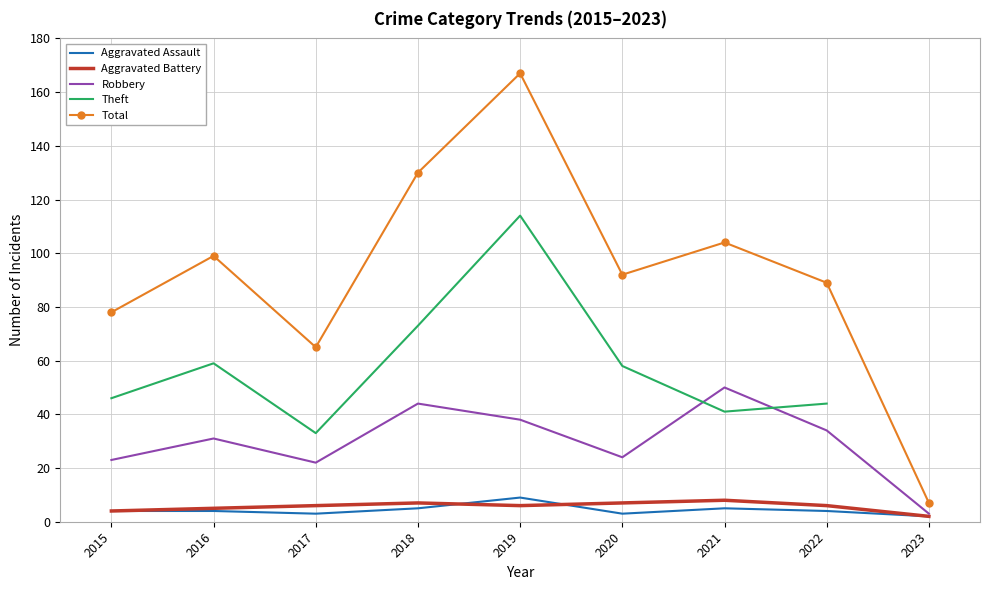

True or false: Aggravated Assault and Theft cross at least once.

False